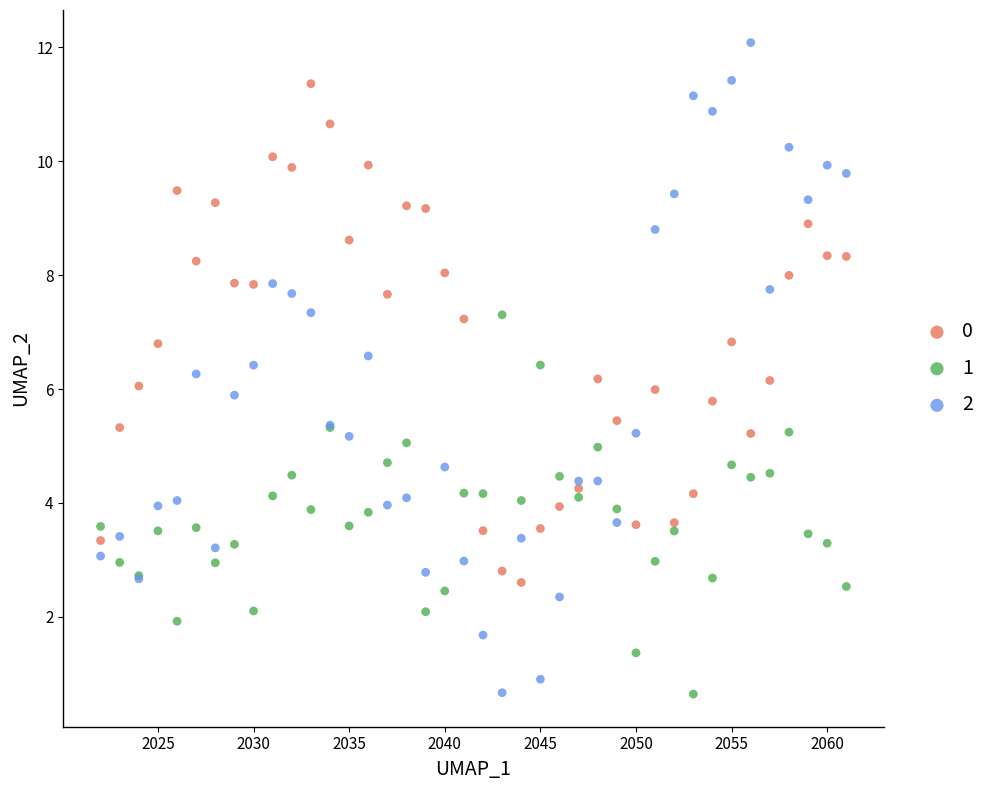

Which series has the largest Y range (max minus min)?

2